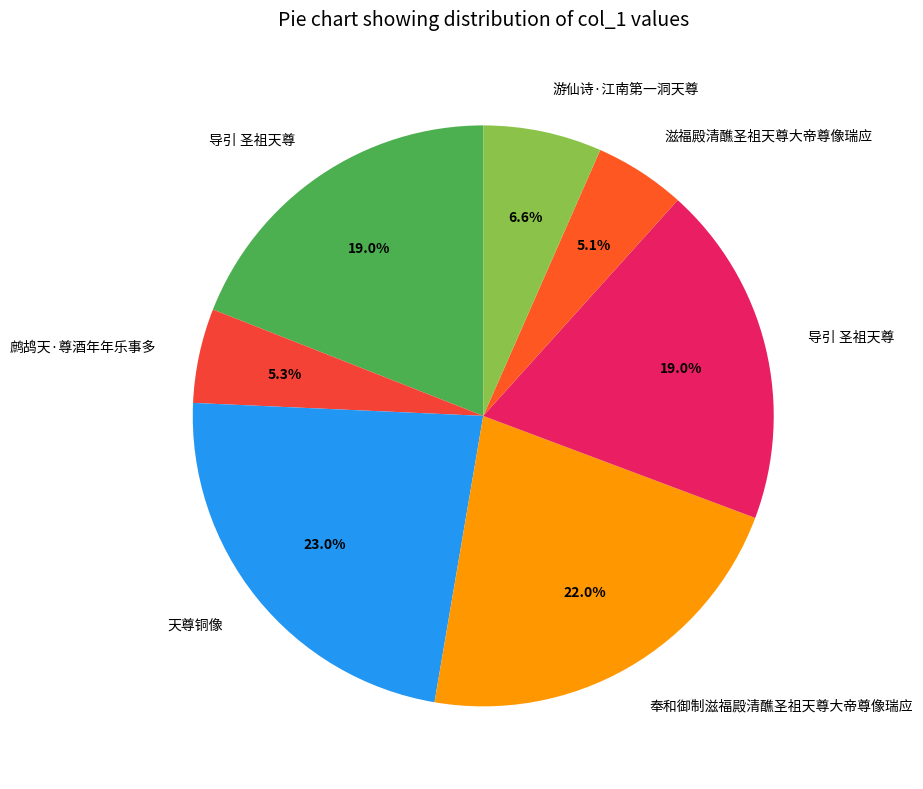

Rank the categories by value from lowest to highest.

滋福殿清醮圣祖天尊大帝尊像瑞应, 鹧鸪天·尊酒年年乐事多, 游仙诗·江南第一洞天尊, 导引 圣祖天尊, 导引 圣祖天尊, 奉和御制滋福殿清醮圣祖天尊大帝尊像瑞应, 天尊铜像